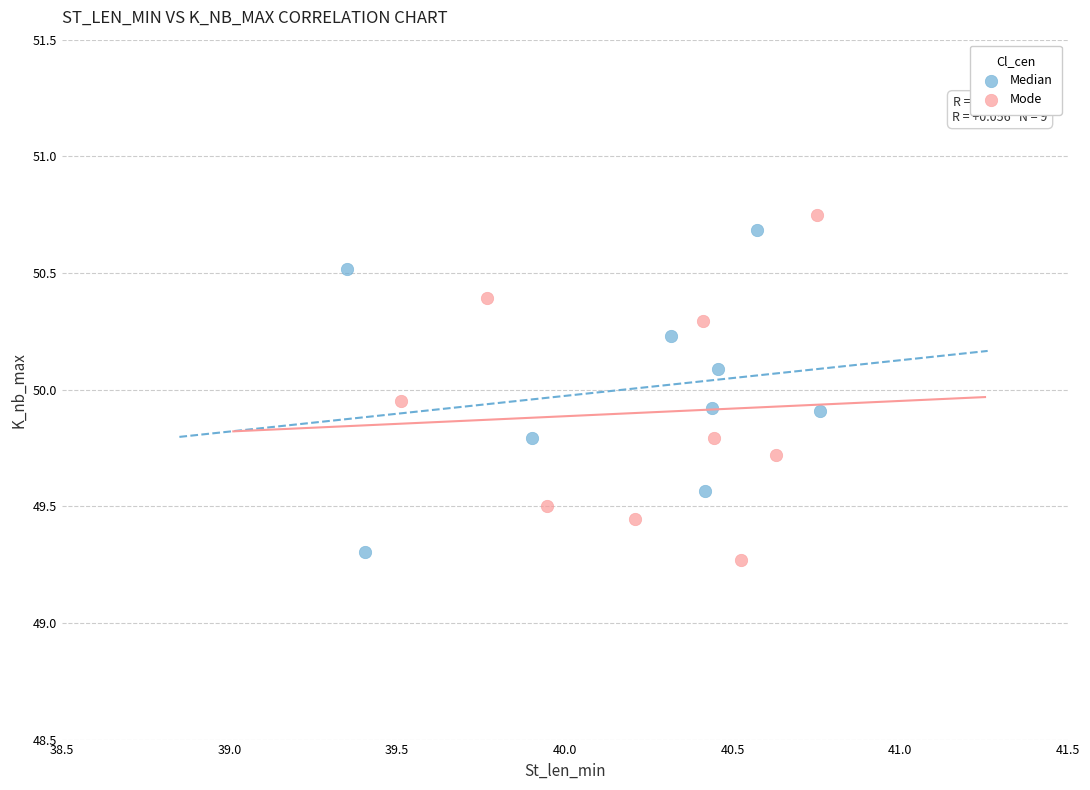

Which series reaches the minimum Y coordinate?

Mode